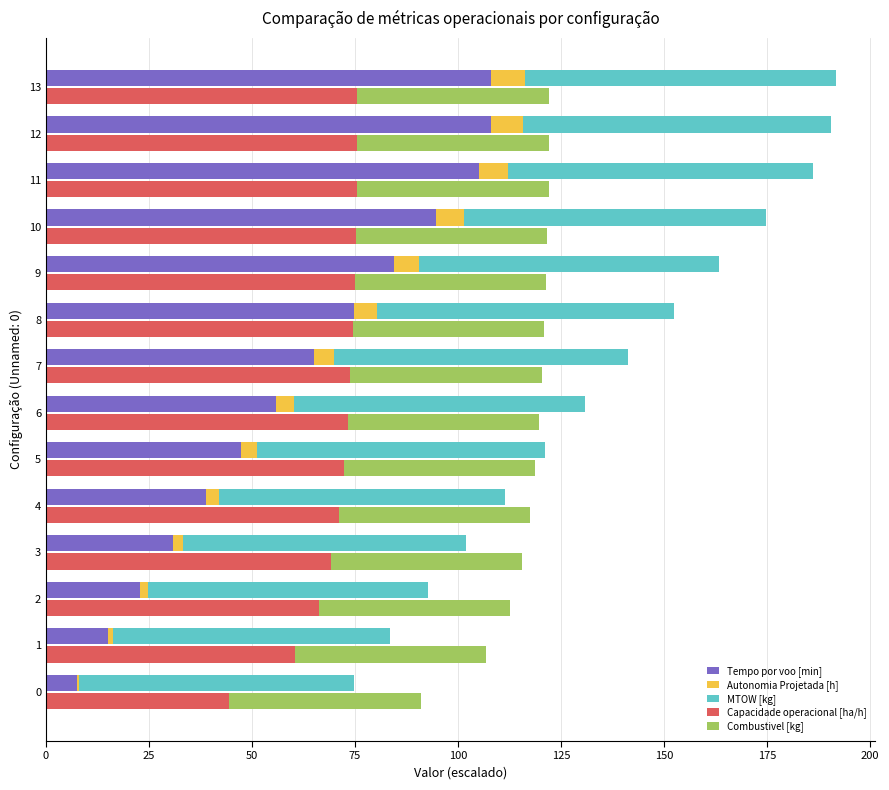

Which has a higher value, 150 or 175?

175